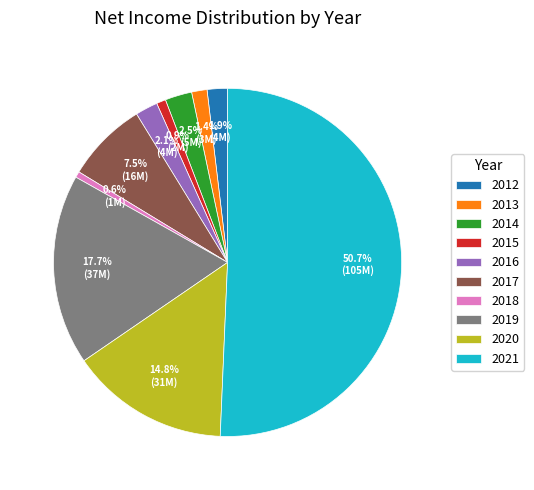

Is it true that 2015 is 1% of the pie?

True